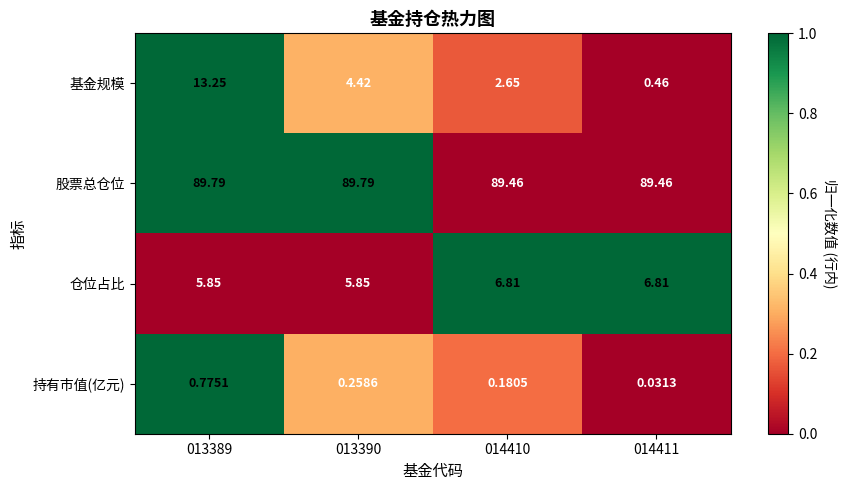

Which series has the largest range (max minus min)?

基金规模